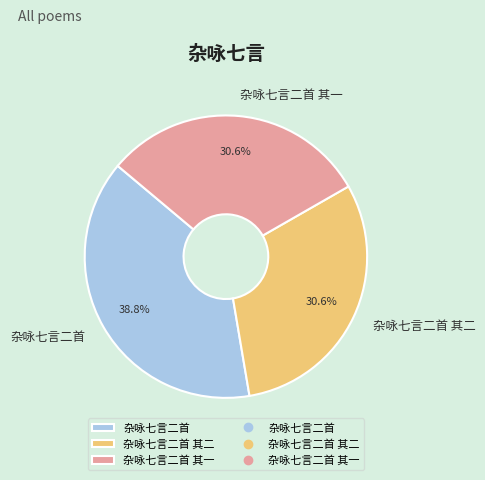

To the nearest percent, what is the average slice percentage?

33%